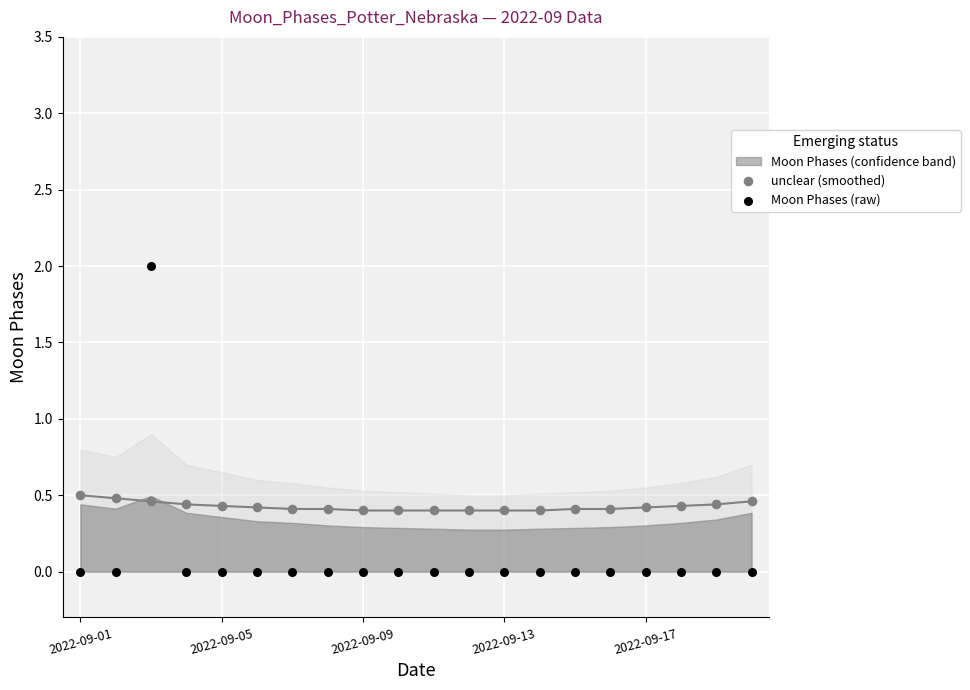

Which series has the widest spread of Y values?

Moon Phases (raw)